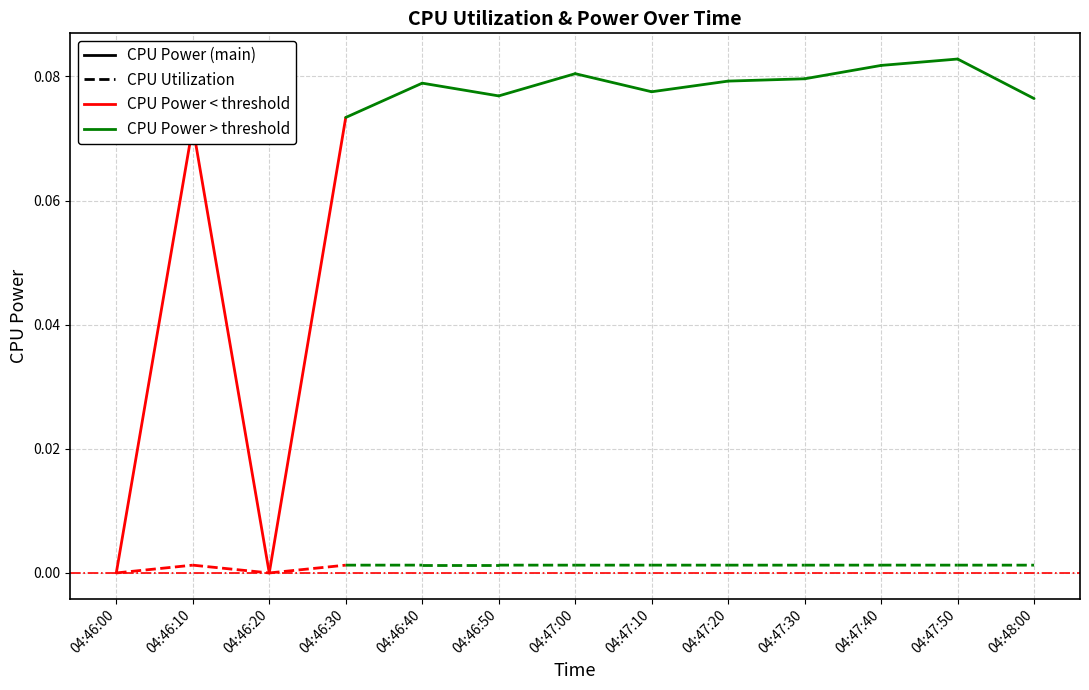

Which series has the widest spread of values?

CPU Power